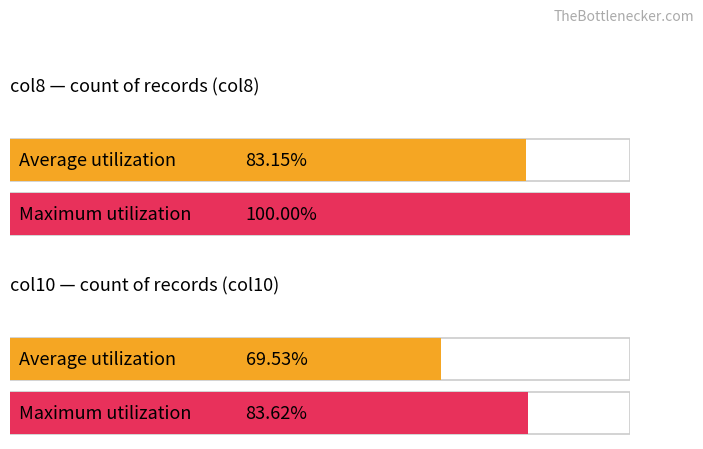

True or false: col10 has a value of 0 at 220.

False